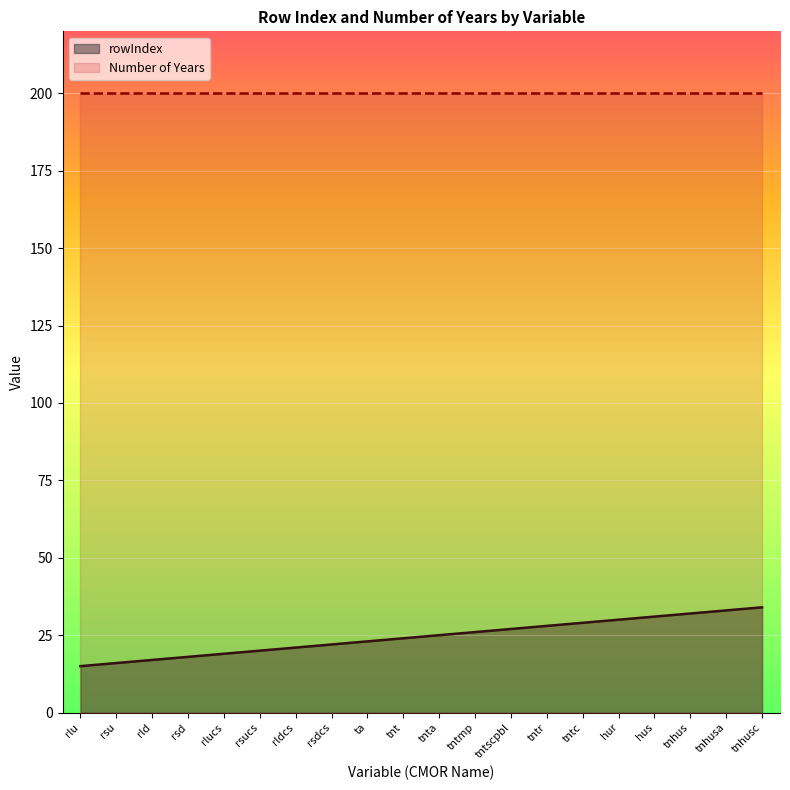

Which category has the highest value across all series?

tnhusc